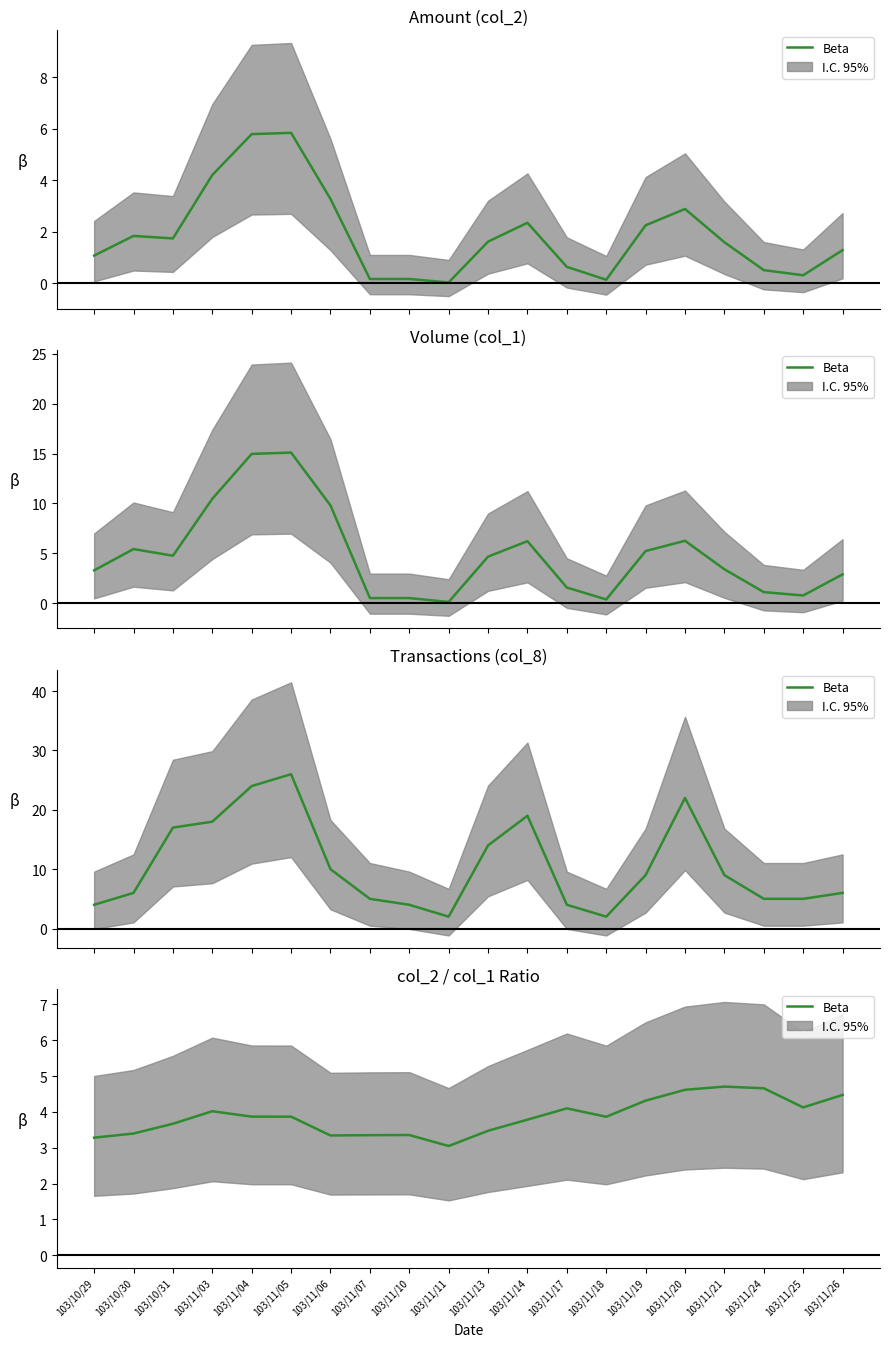

What is the value of the 12th point from the left?

3.8